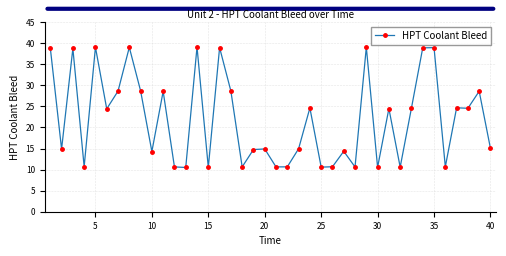

True or false: the data has more than 0 interior local peaks.

True